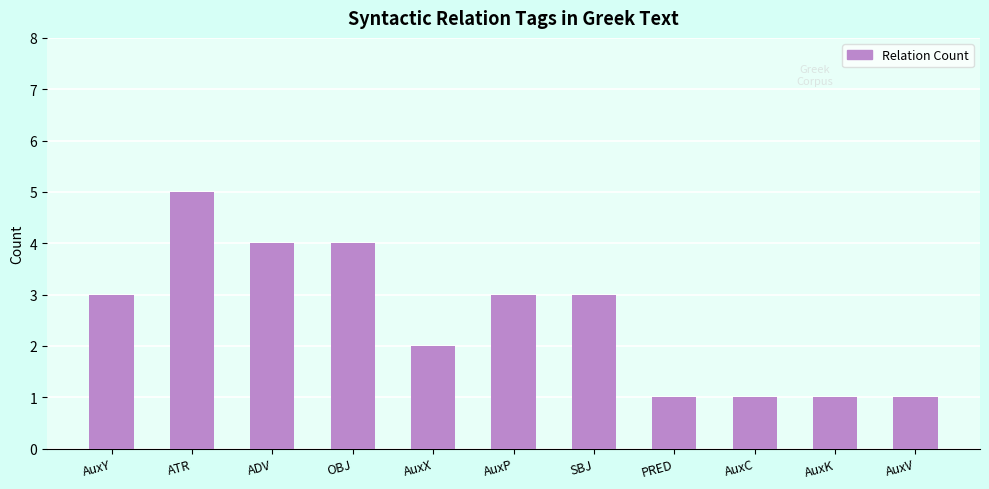

Between SBJ and ATR, which is larger?

ATR